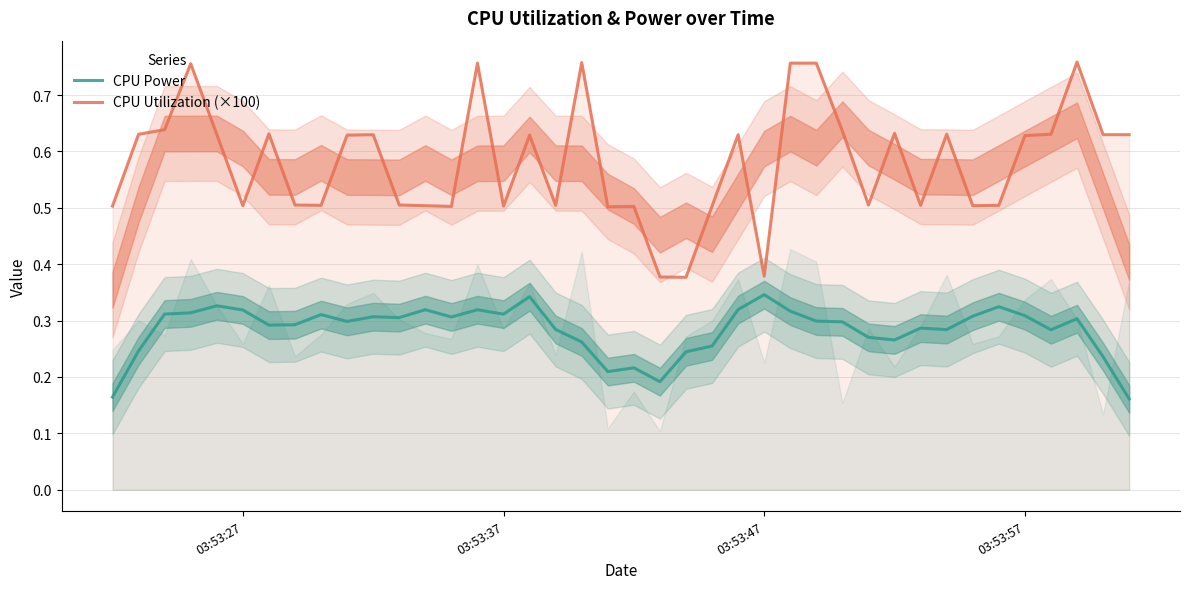

True or false: CPU Utilization (×100) and CPU Power intersect in this chart.

False